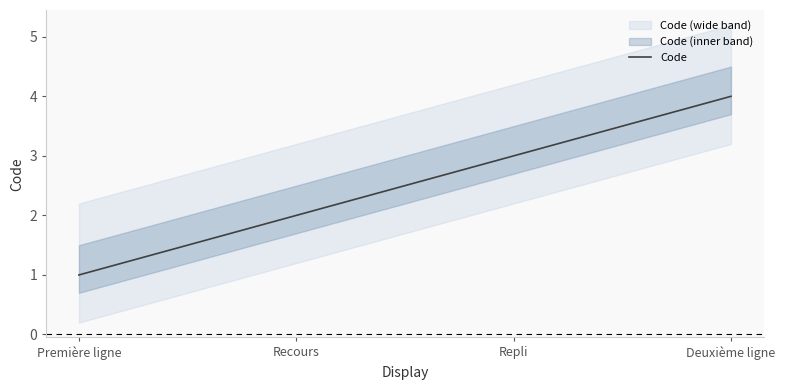

What is the sum of all values?

10